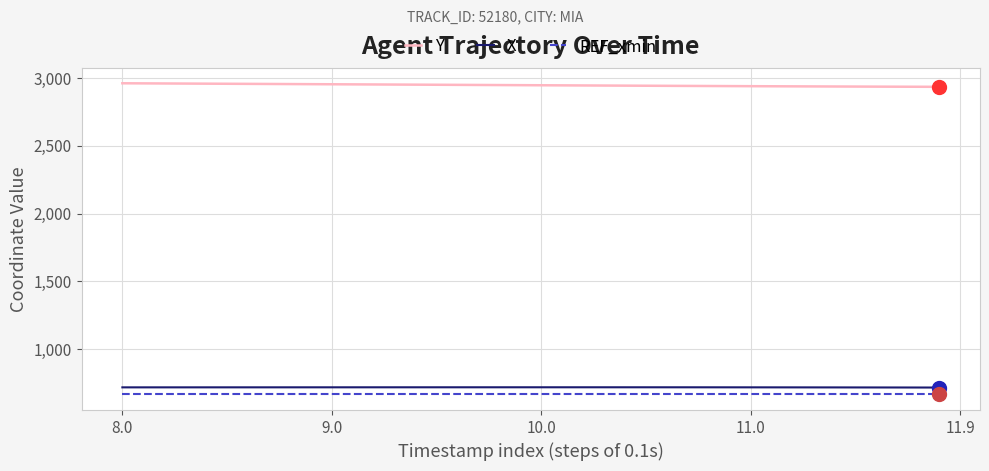

Which series has the largest total across all categories?

Y